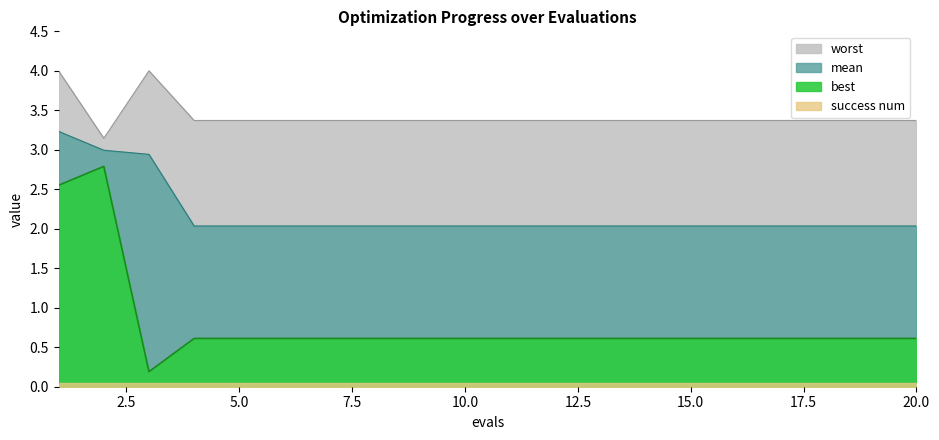

True or false: mean and worst cross at least once.

False